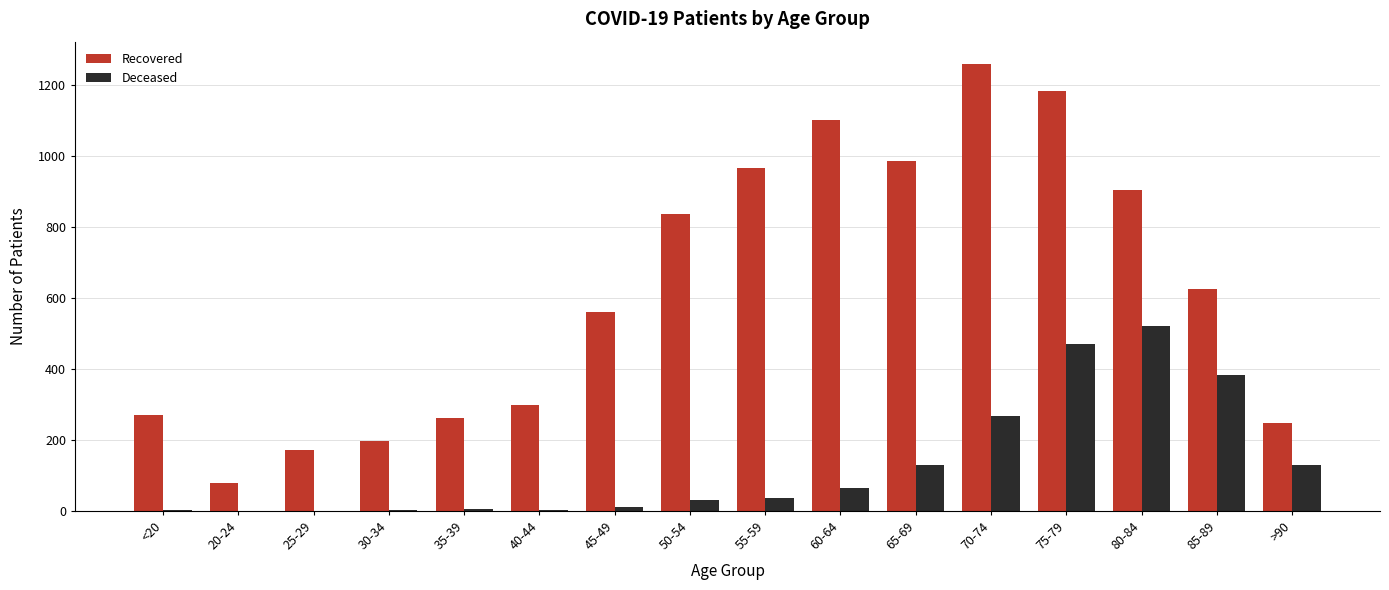

At which category is the sum across all series the highest?

75-79